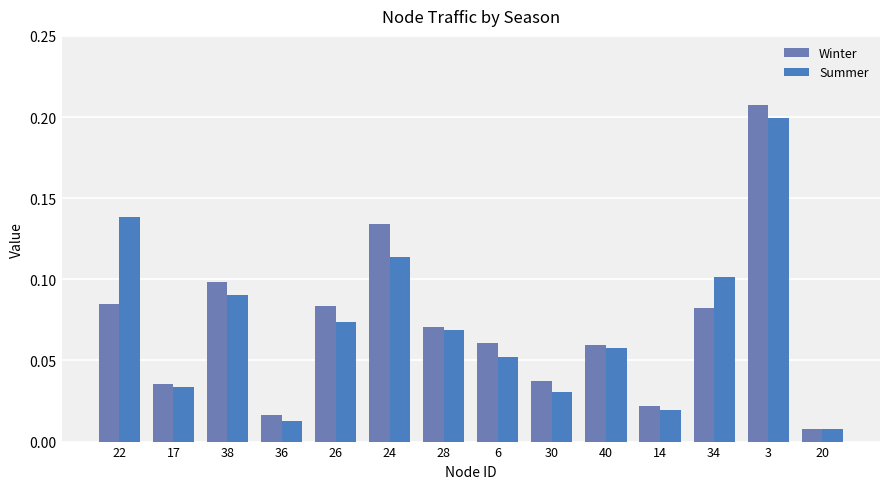

How many bars are there in total?

28